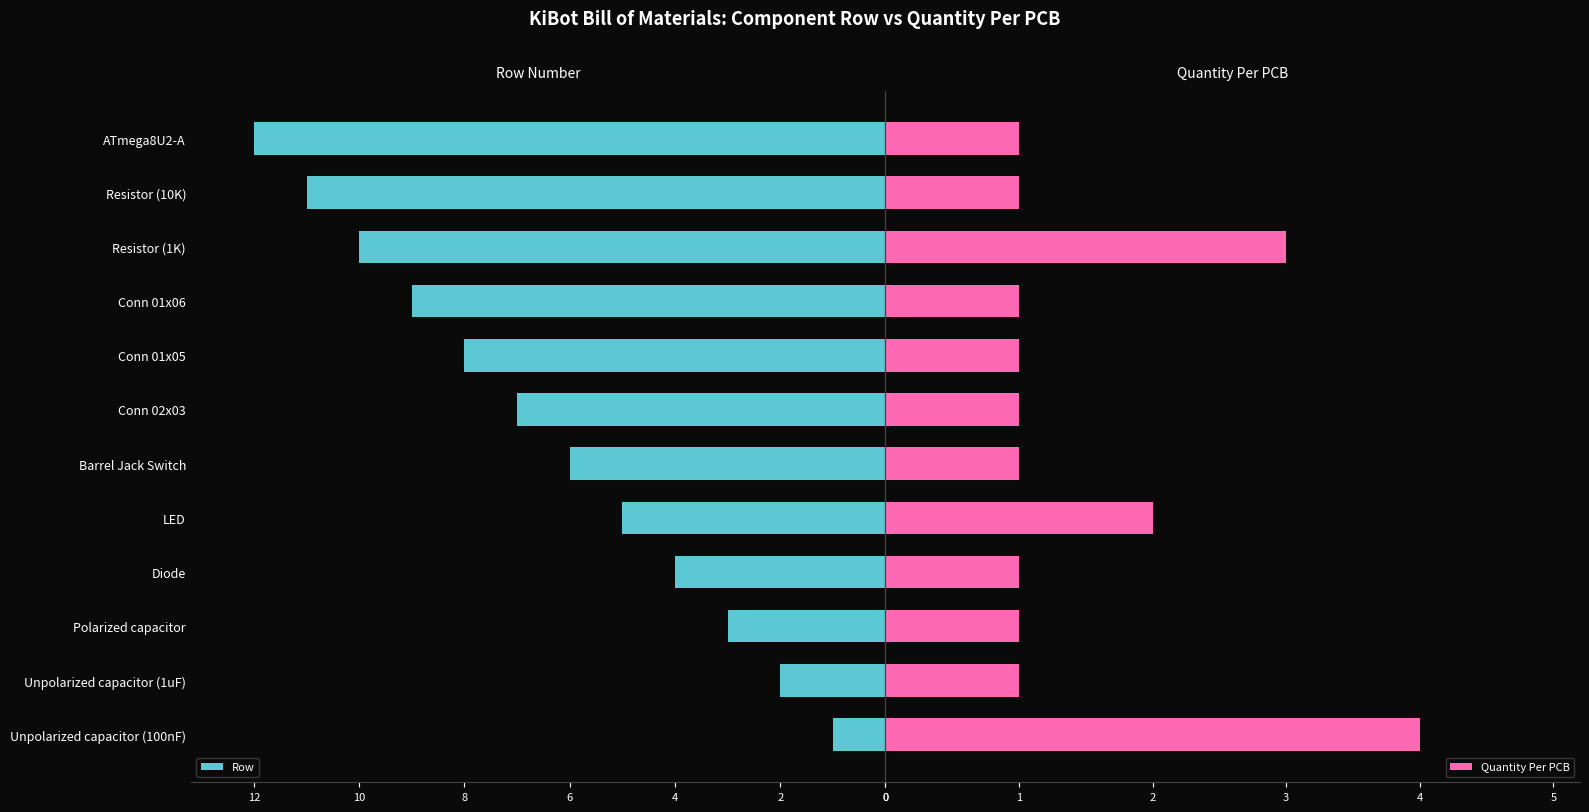

What is the difference between the maximum and minimum values in the Quantity Per PCB series?

3